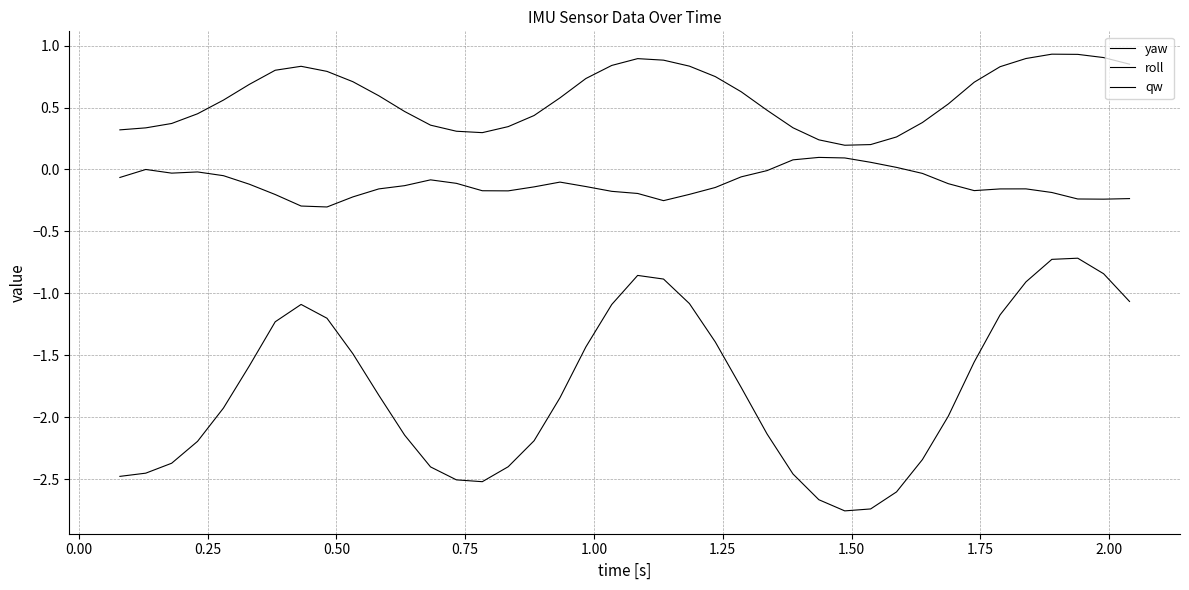

How many lines are shown in the chart?

3